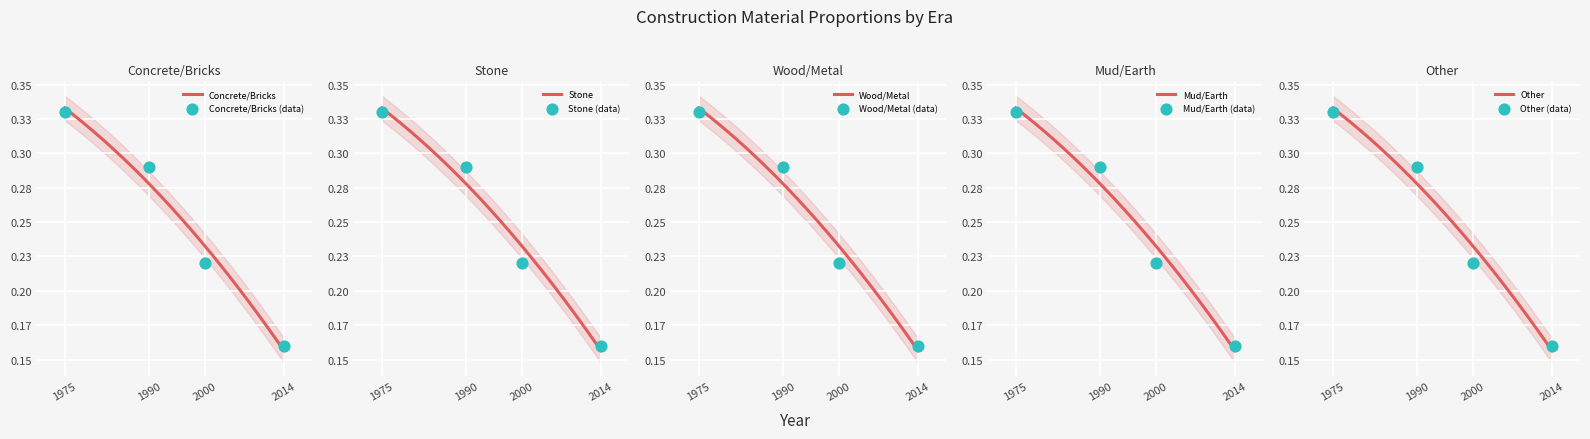

Which series has the widest spread of Y values?

Concrete/Bricks